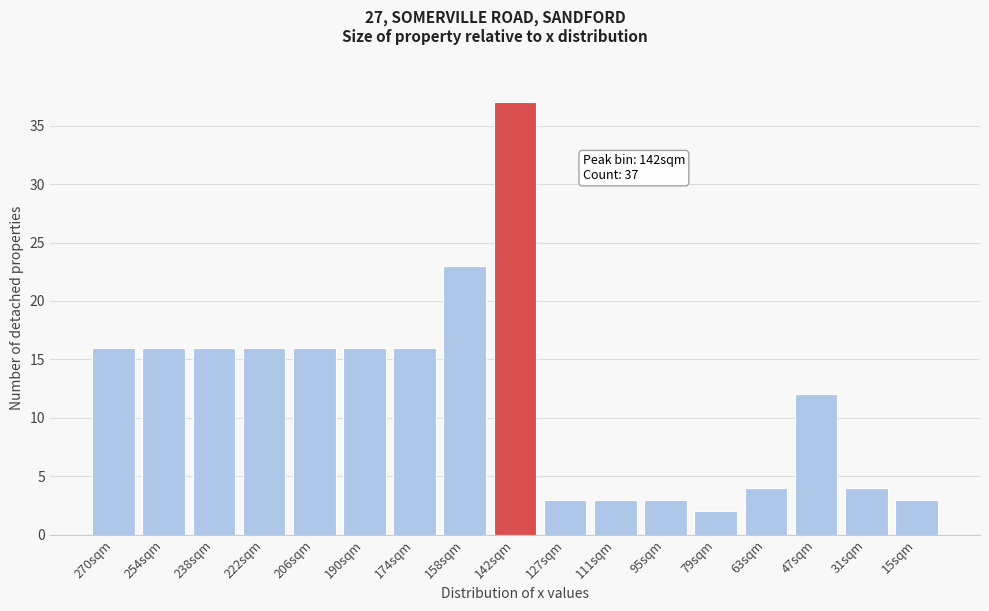

Reading left to right, list all the values displayed in this chart.

270sqm=16	254sqm=16	238sqm=16	222sqm=16	206sqm=16	190sqm=16	174sqm=16	158sqm=23	142sqm=37	127sqm=3	111sqm=3	95sqm=3	79sqm=2	63sqm=4	47sqm=12	31sqm=4	15sqm=3